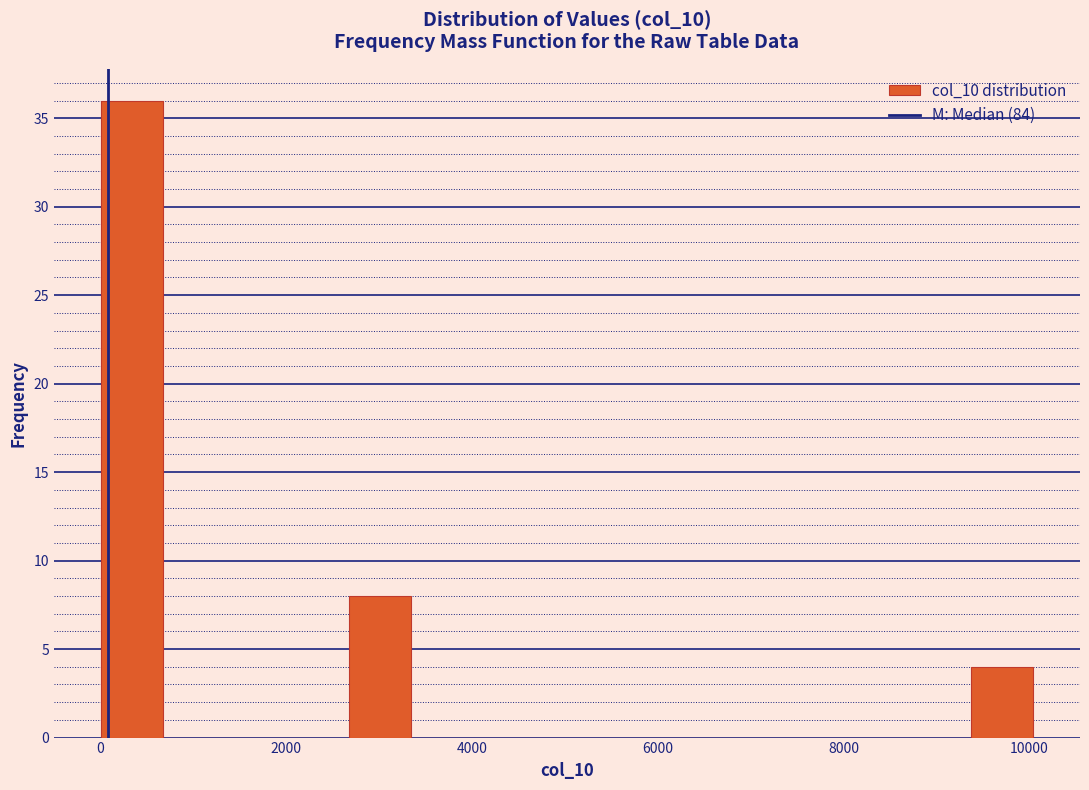

Read against the x-axis, roughly where is the centre of the tallest bar?

400